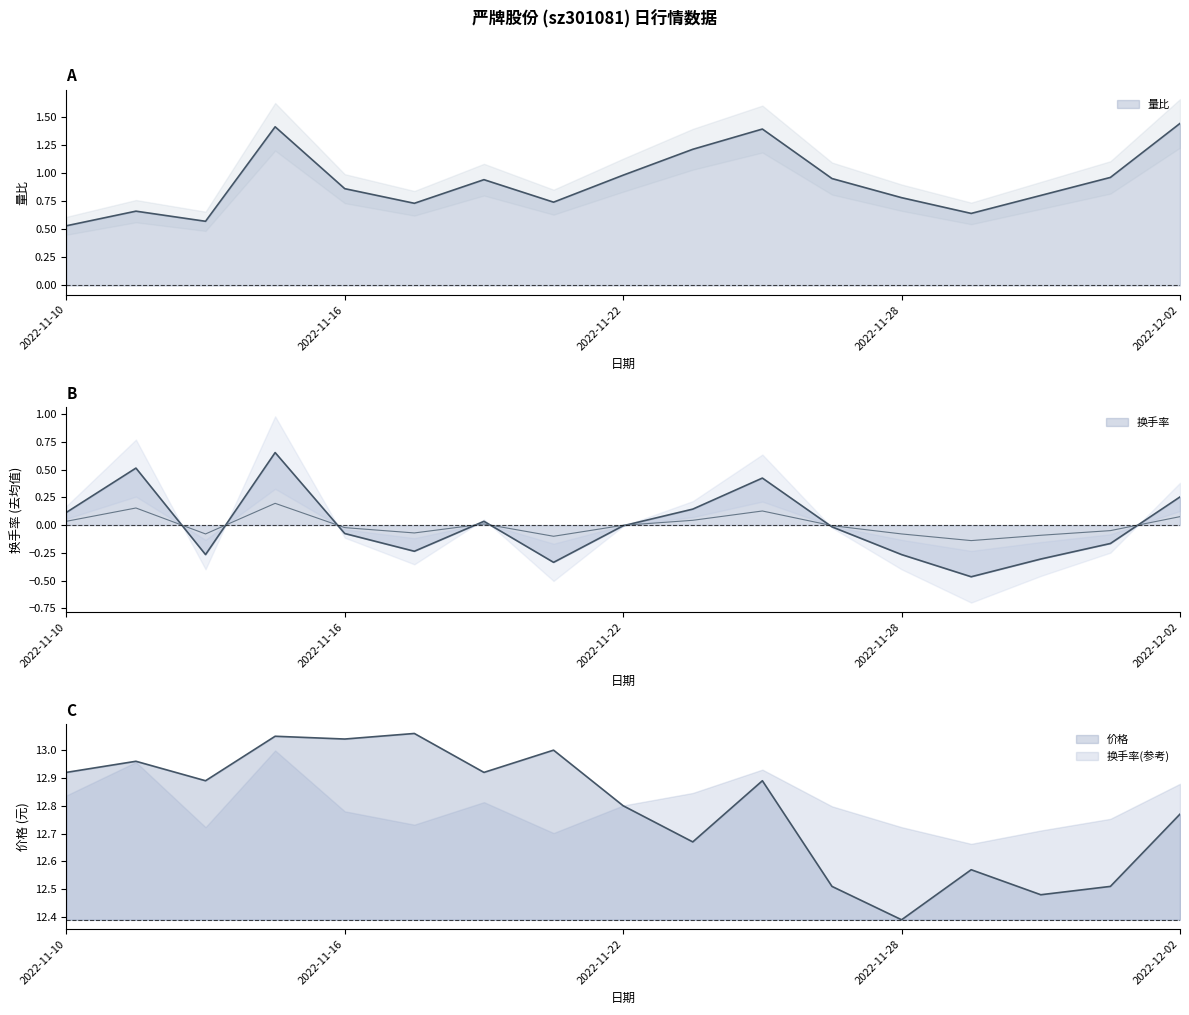

List the series in order of their peak value, lowest first.

换手率, 量比, 价格